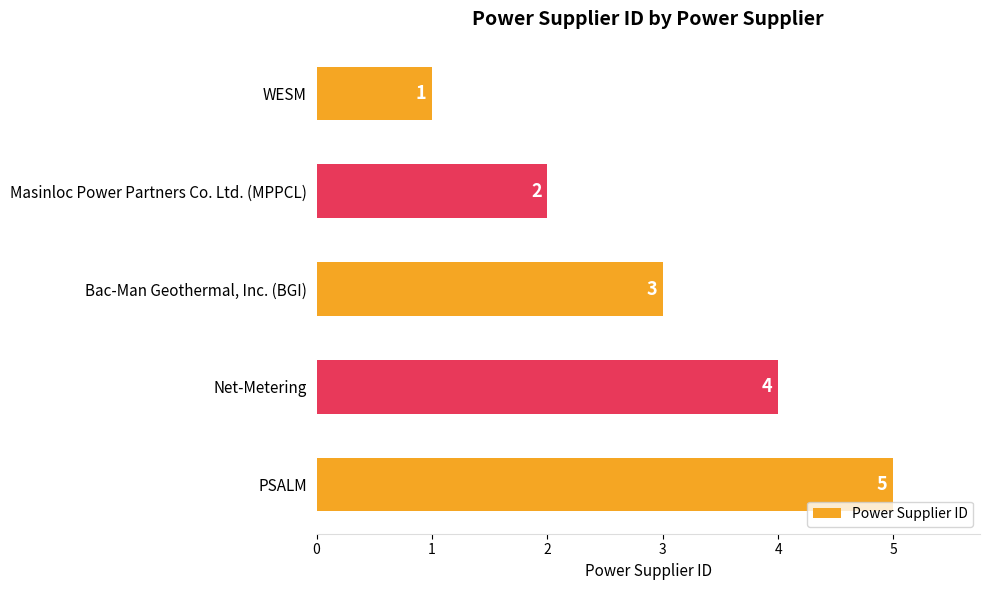

What is the sum of the values at Net-Metering and PSALM?

9